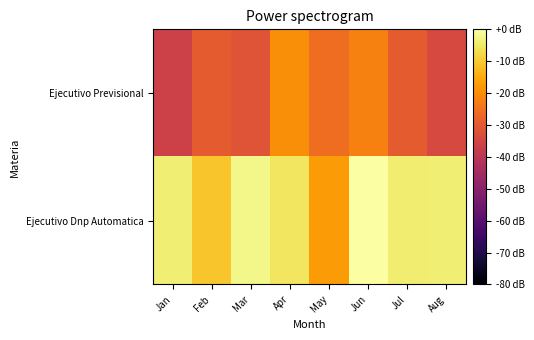

Reading left to right, transcribe all the data shown in this chart.

Ejecutivo Dnp Automatica: Jan=-4.0	Feb=-10.7	Mar=-2.3	Apr=-5.6	May=-17.6	Jun=0.0	Jul=-4.3	Aug=-3.8
Ejecutivo Previsional: Jan=-36.0	Feb=-29.5	Mar=-31.1	Apr=-20.0	May=-25.6	Jun=-22.1	Jul=-29.6	Aug=-34.0